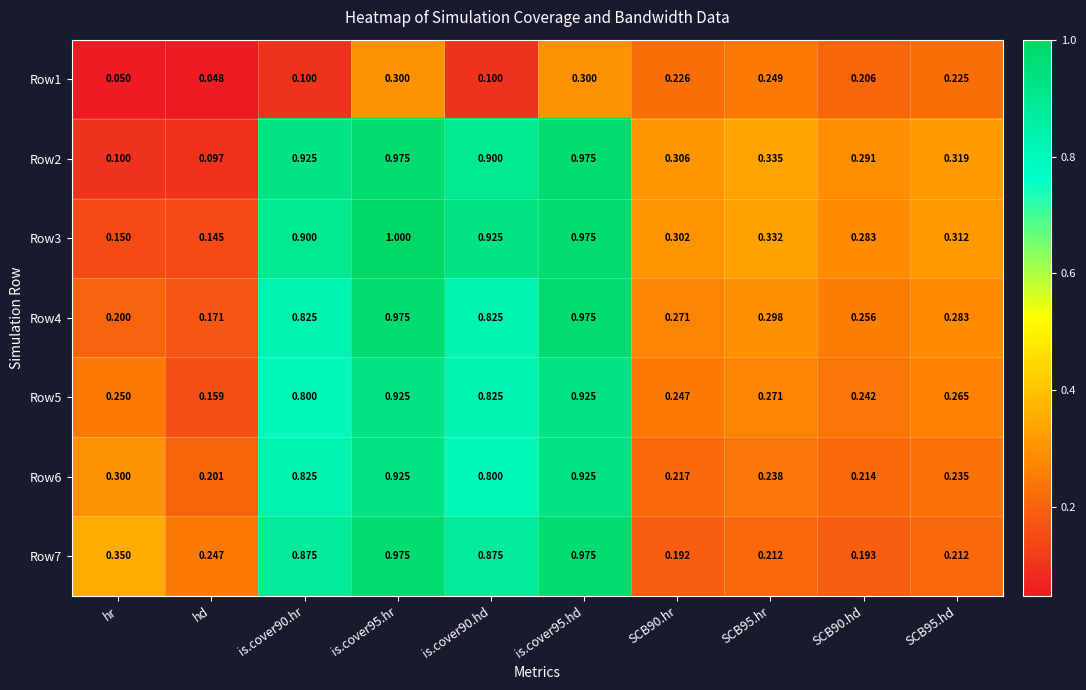

What is the difference between the highest and lowest values at hr?

0.3